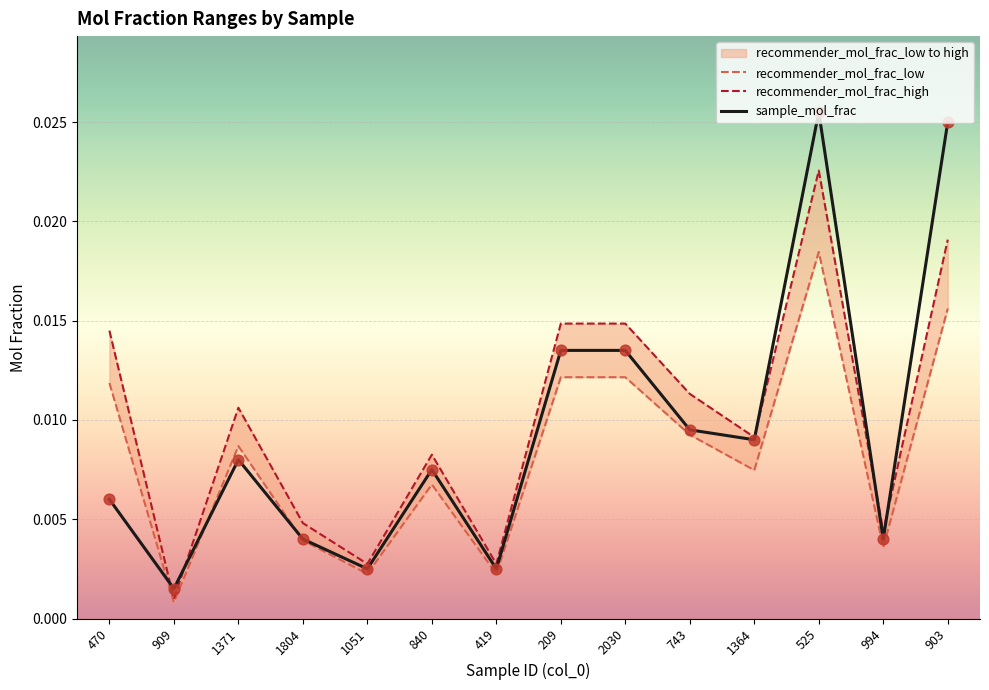

What are all the series names shown in the legend?

recommender_mol_frac_low, recommender_mol_frac_high, sample_mol_frac